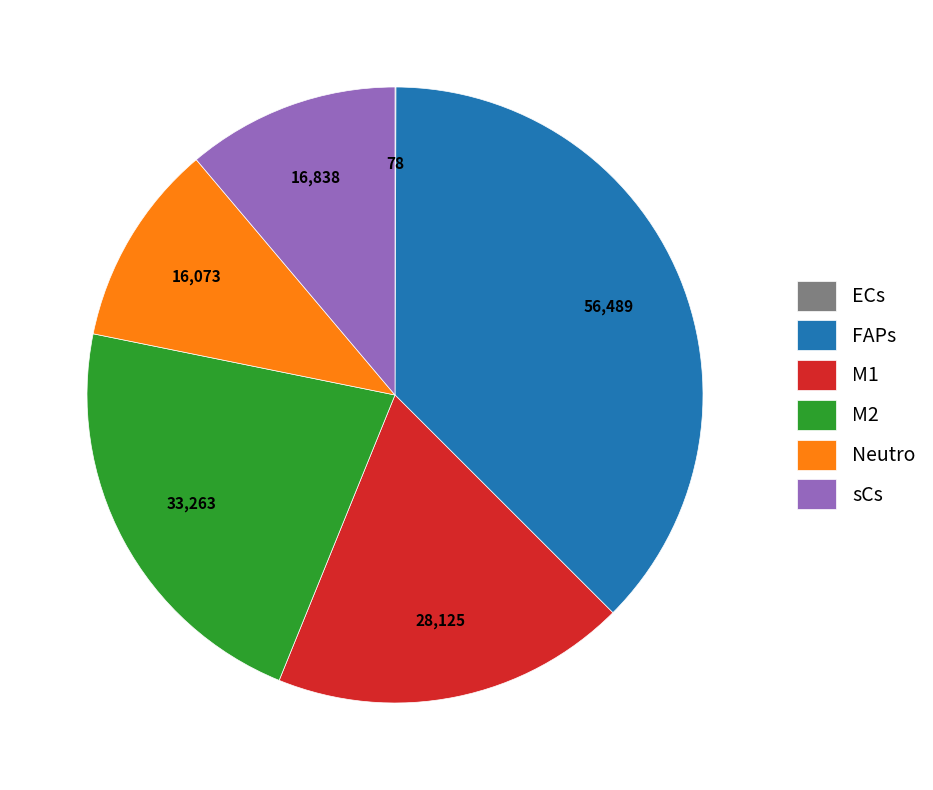

Do Neutro and M2 together represent more than half of the pie?

No